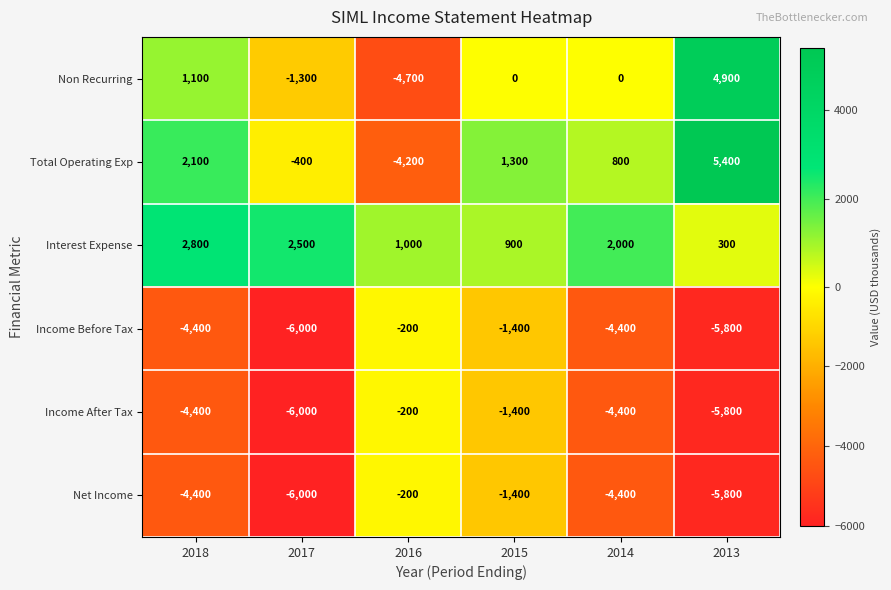

What is the sum of the Non Recurring values at 2017 and 2014?

-1300